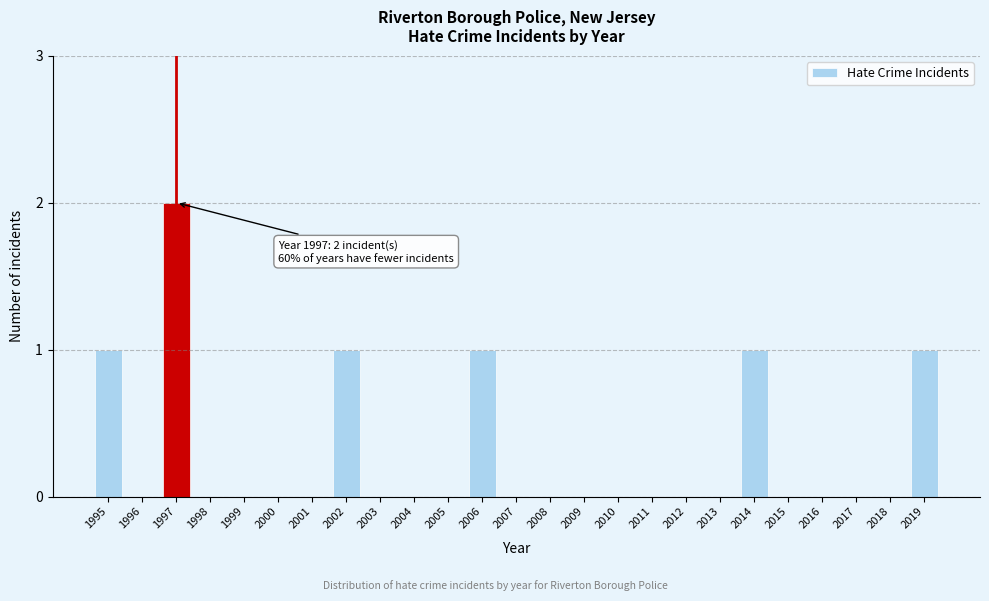

Reading left to right, transcribe all the data shown in this chart.

1995=1	1996=0	1997=2	1998=0	1999=0	2000=0	2001=0	2002=1	2003=0	2004=0	2005=0	2006=1	2007=0	2008=0	2009=0	2010=0	2011=0	2012=0	2013=0	2014=1	2015=0	2016=0	2017=0	2018=0	2019=1